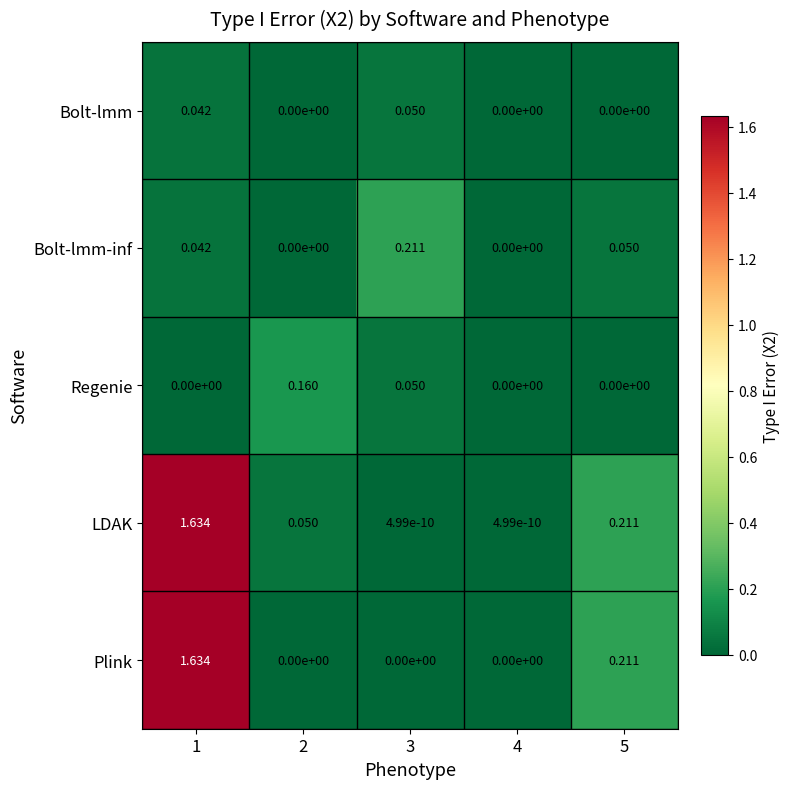

Which series has the largest range (max minus min)?

Plink